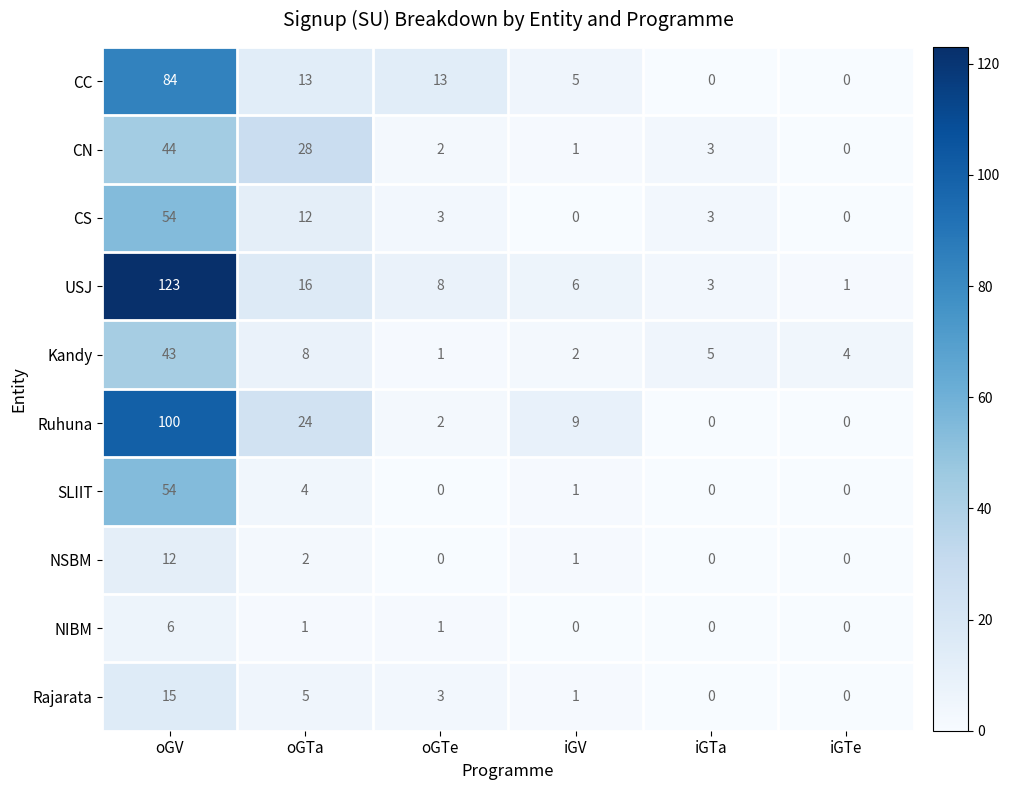

The value of CS at oGTa is 12. True or false?

True